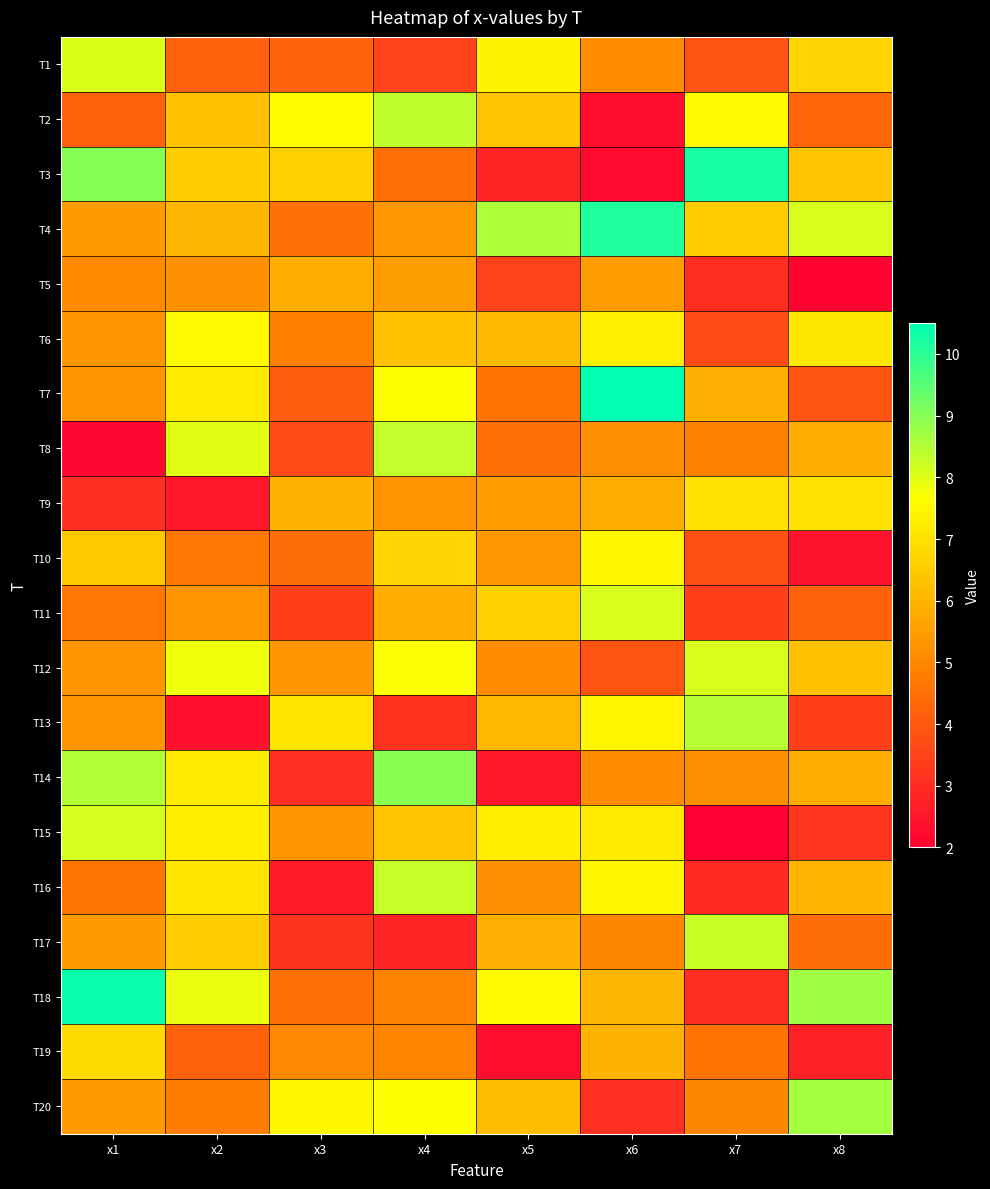

Count the number of data series in this chart.

20